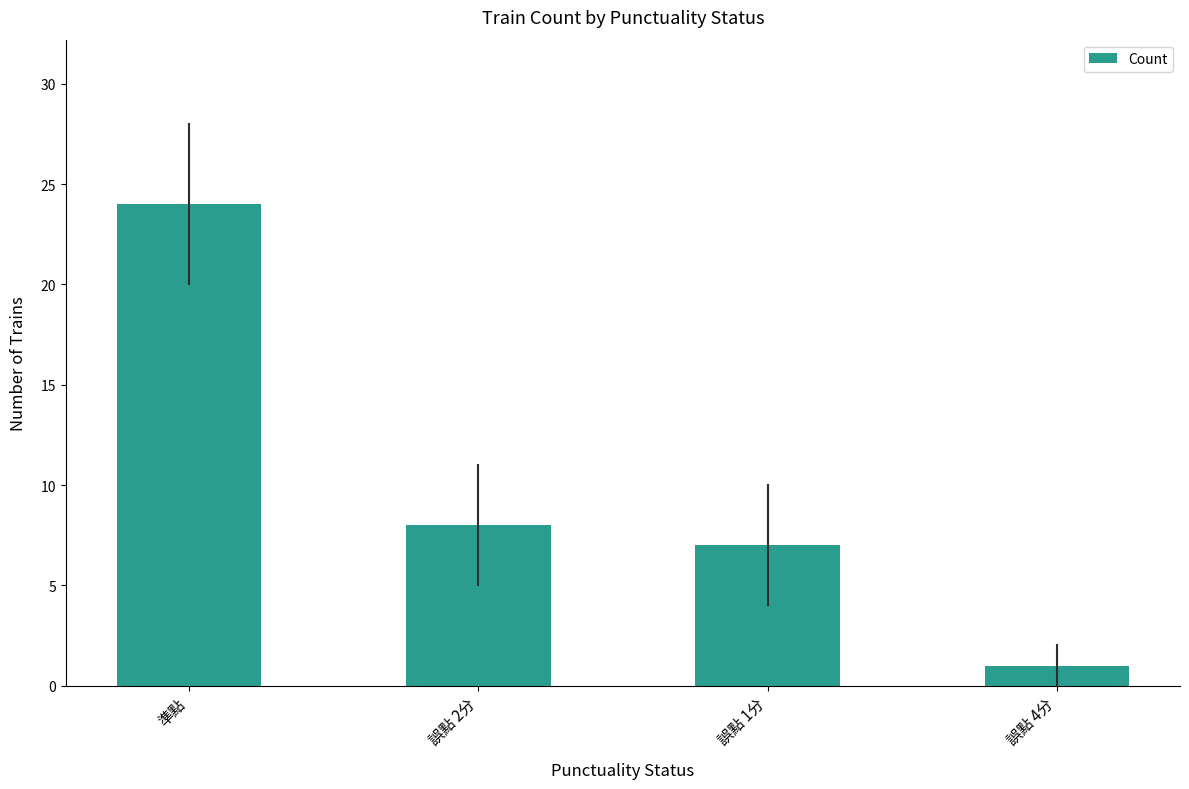

Does the chart contain stacked bars?

No